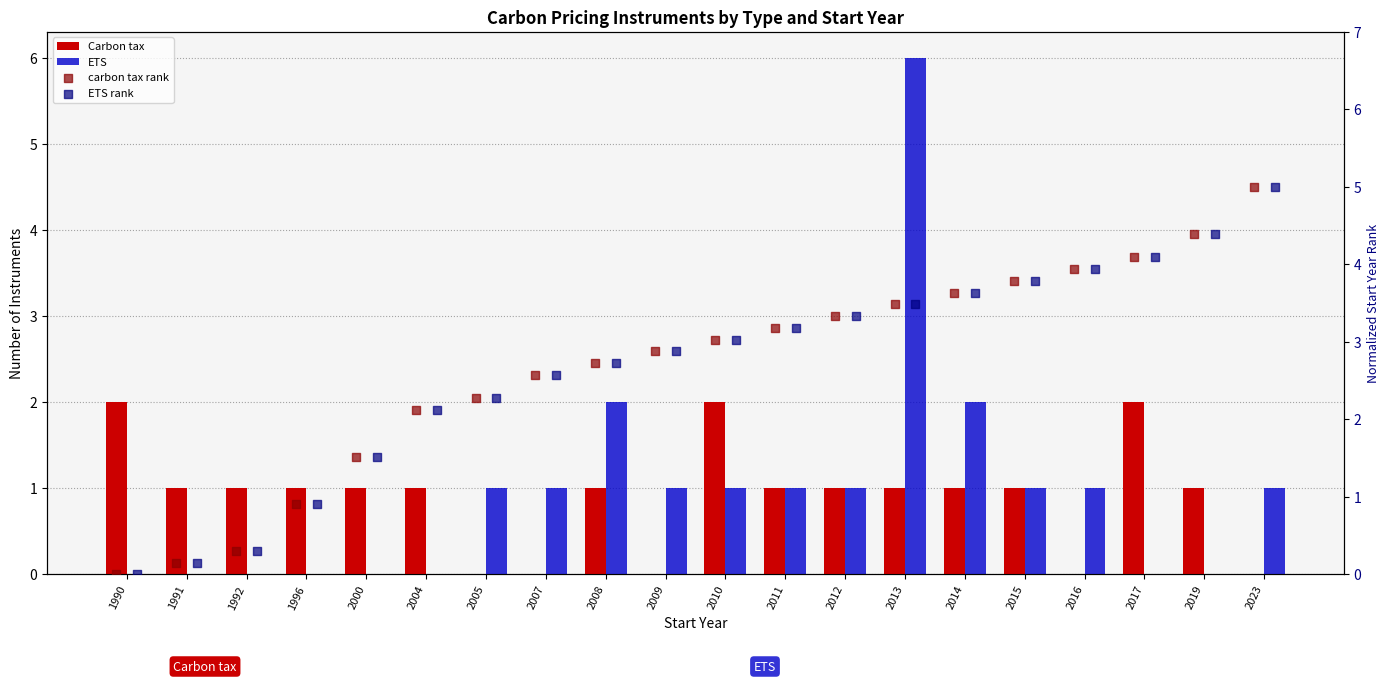

Is the value of Carbon tax at 2013 greater than the value of ETS at 2014?

No